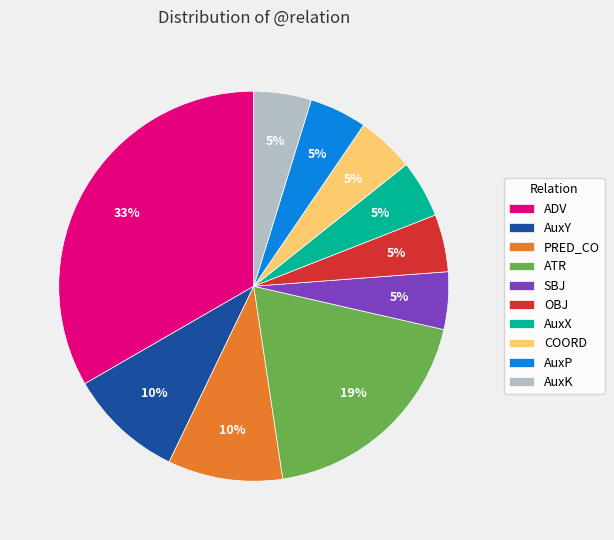

Is AuxK the majority of the pie?

No